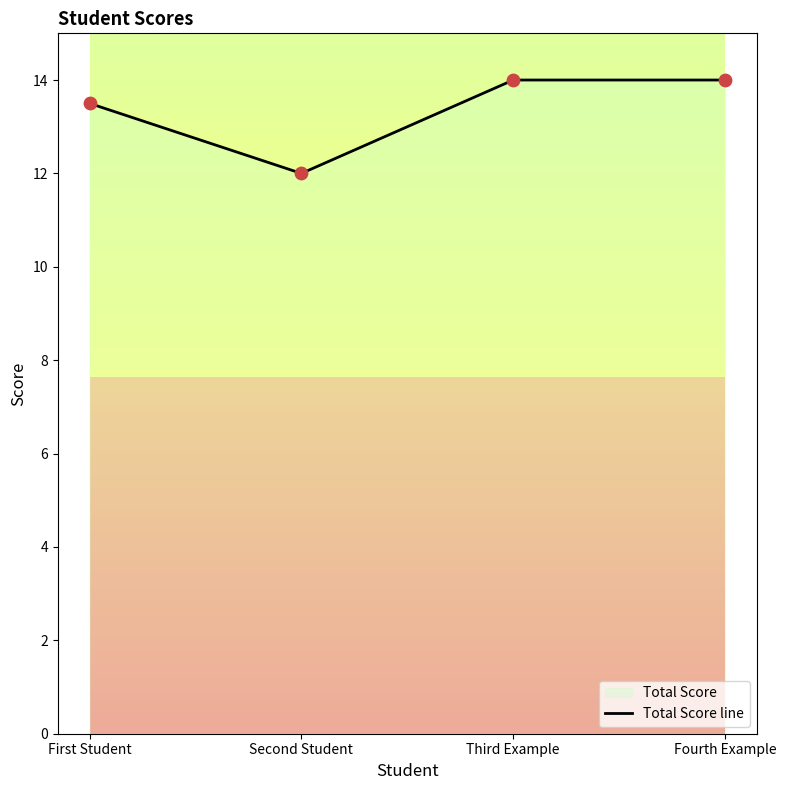

Between First Student and Second Student, which is larger?

First Student